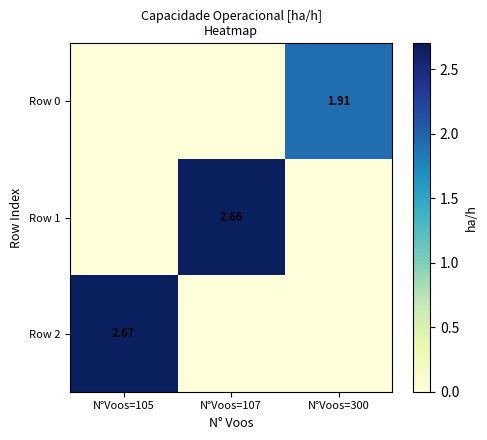

Count the number of categories in the chart.

3